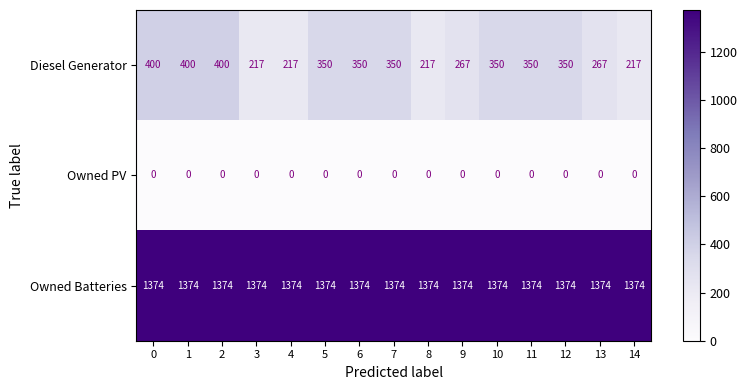

How many series are shown in this chart?

3